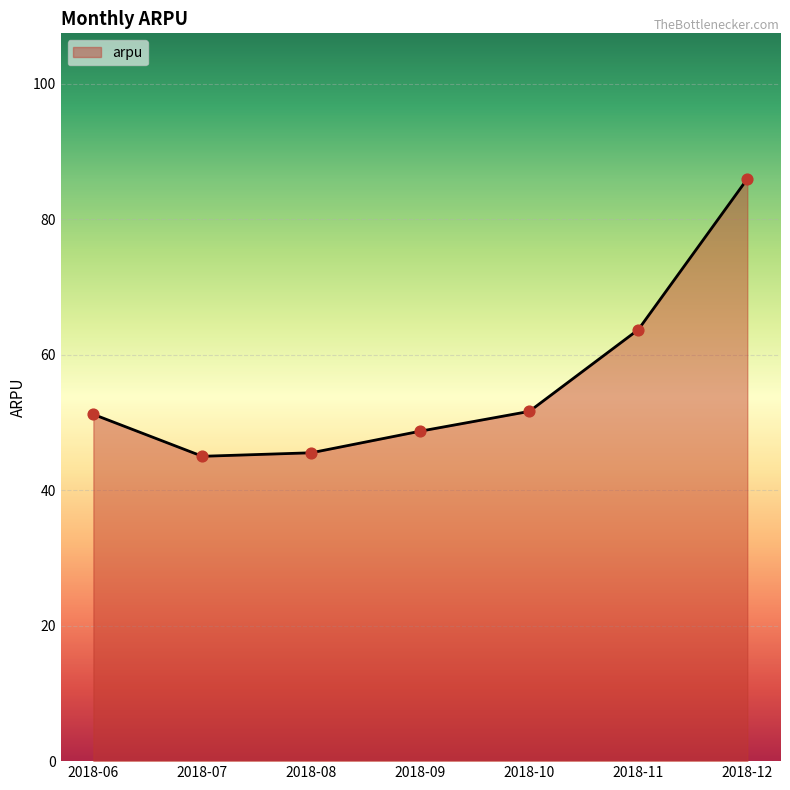

What is the ratio of the value at 2018-10 to the value at 2018-07?

1.1